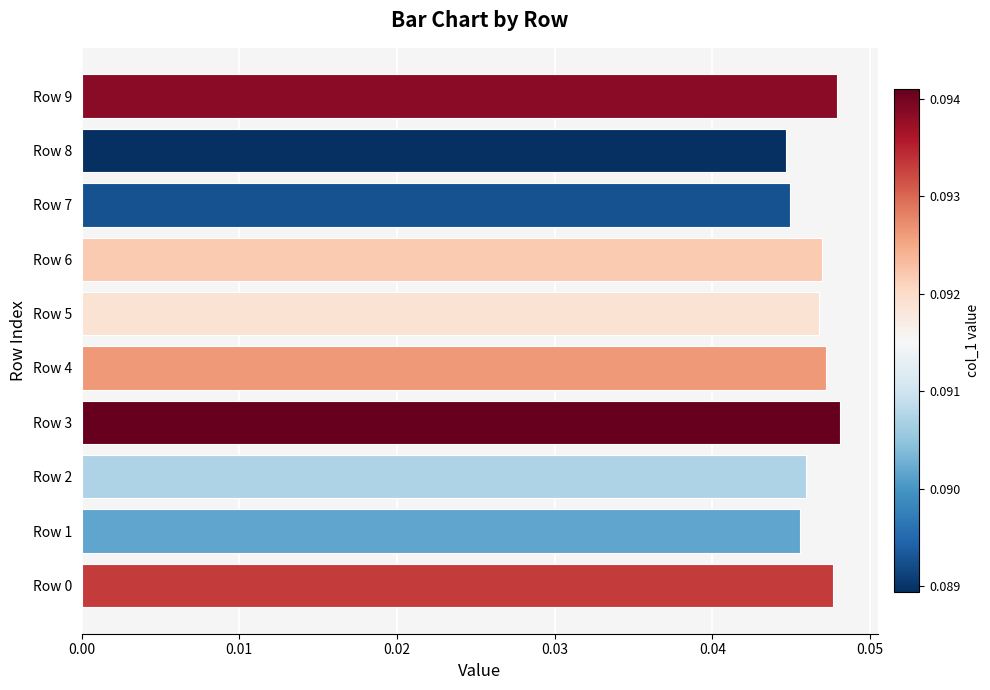

Which has a higher value, Row 5 or Row 3?

Row 3